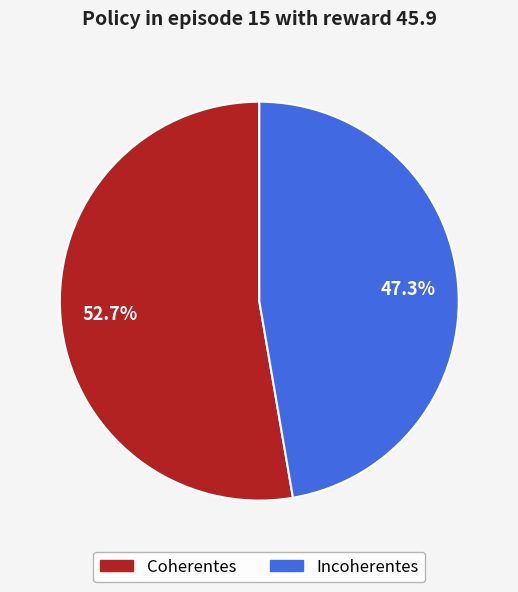

Count the number of slices in the pie.

2